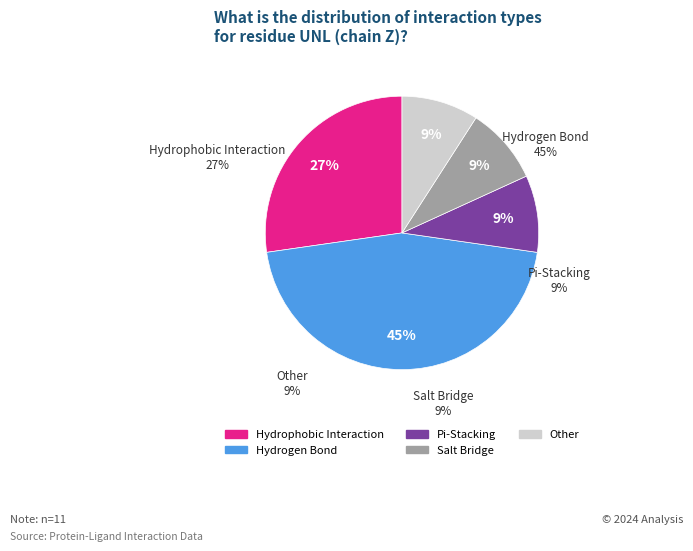

To the nearest percent, what percentage of the pie is Hydrogen Bond?

45%